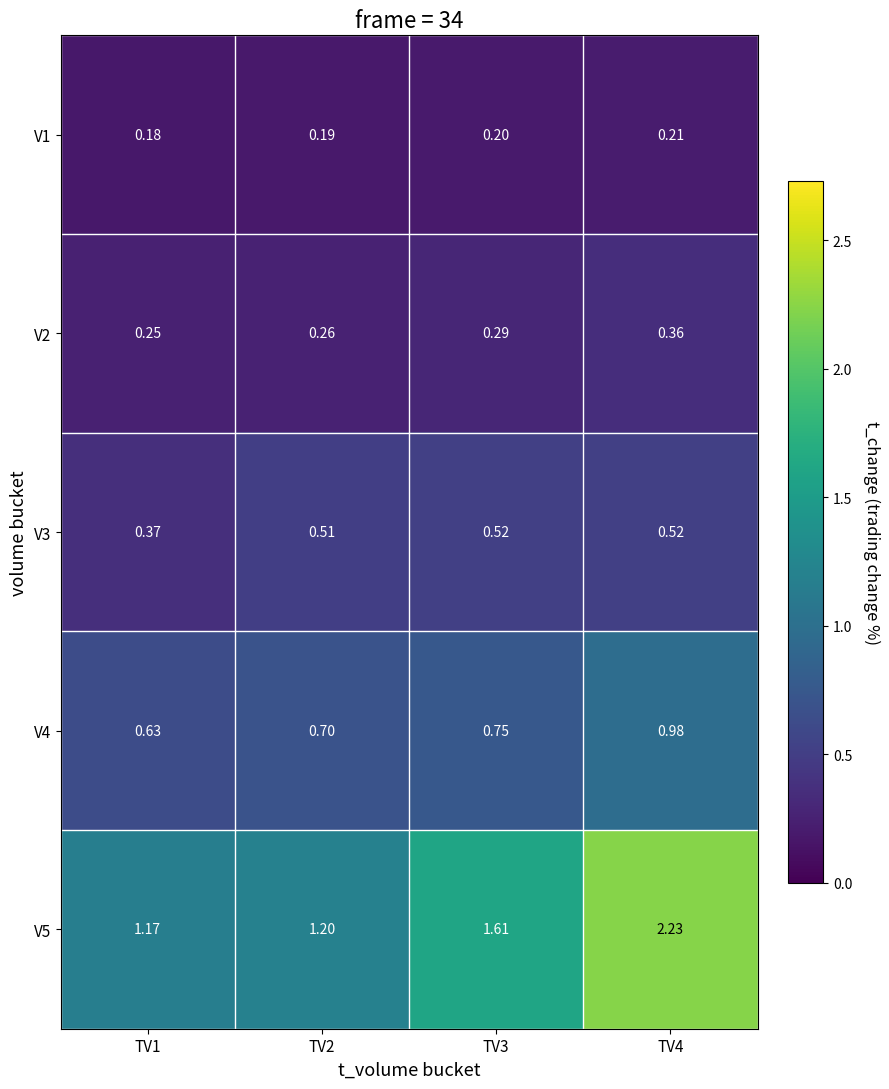

How many distinct data groups are displayed?

5